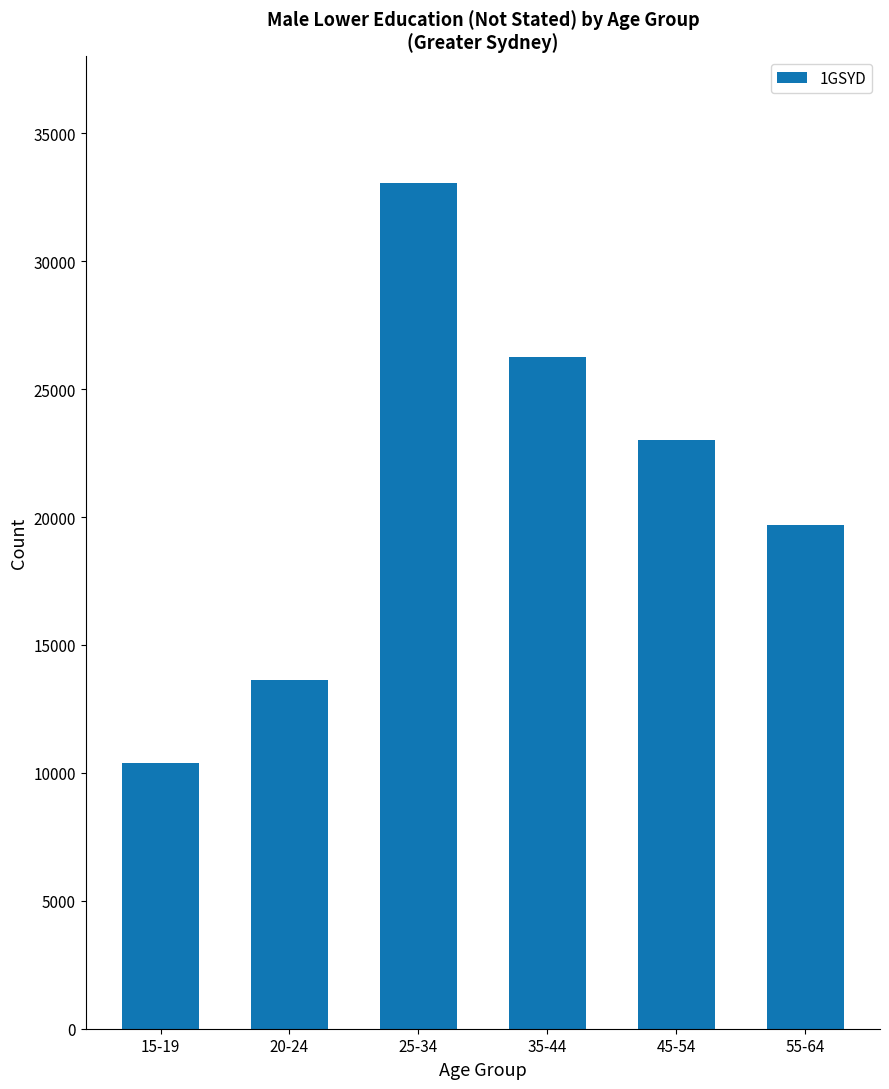

What is the difference between the maximum and minimum values?

22649